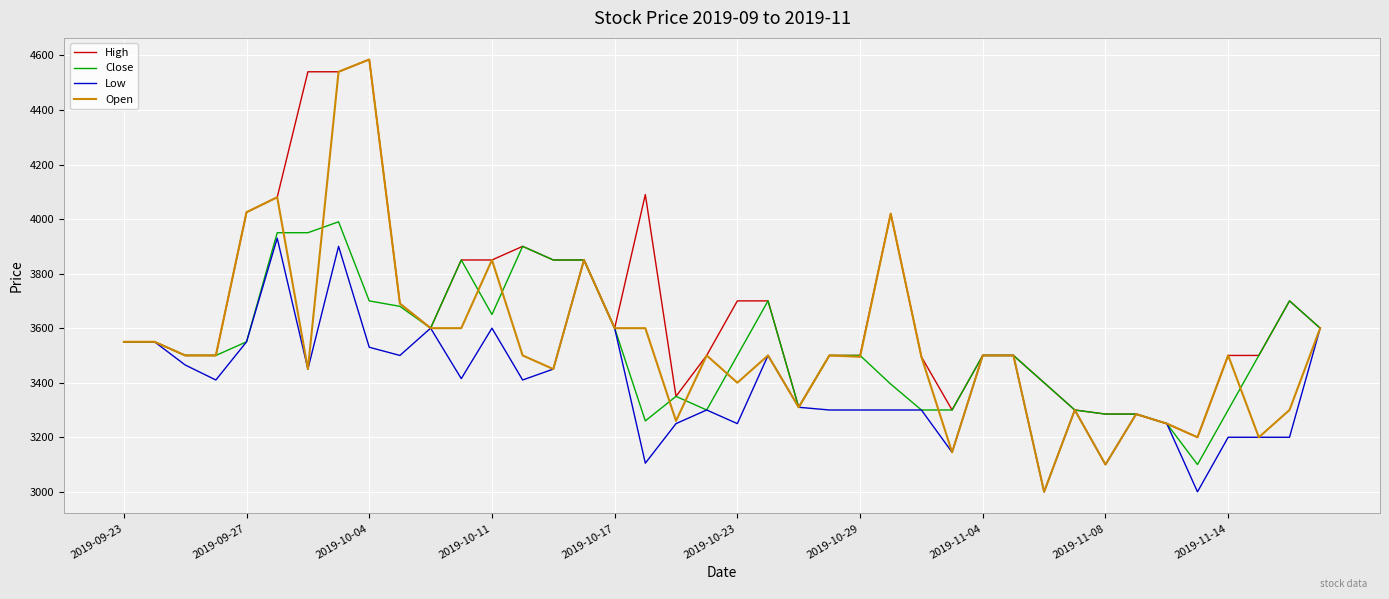

What are all the series names shown in the legend?

High, Close, Low, Open